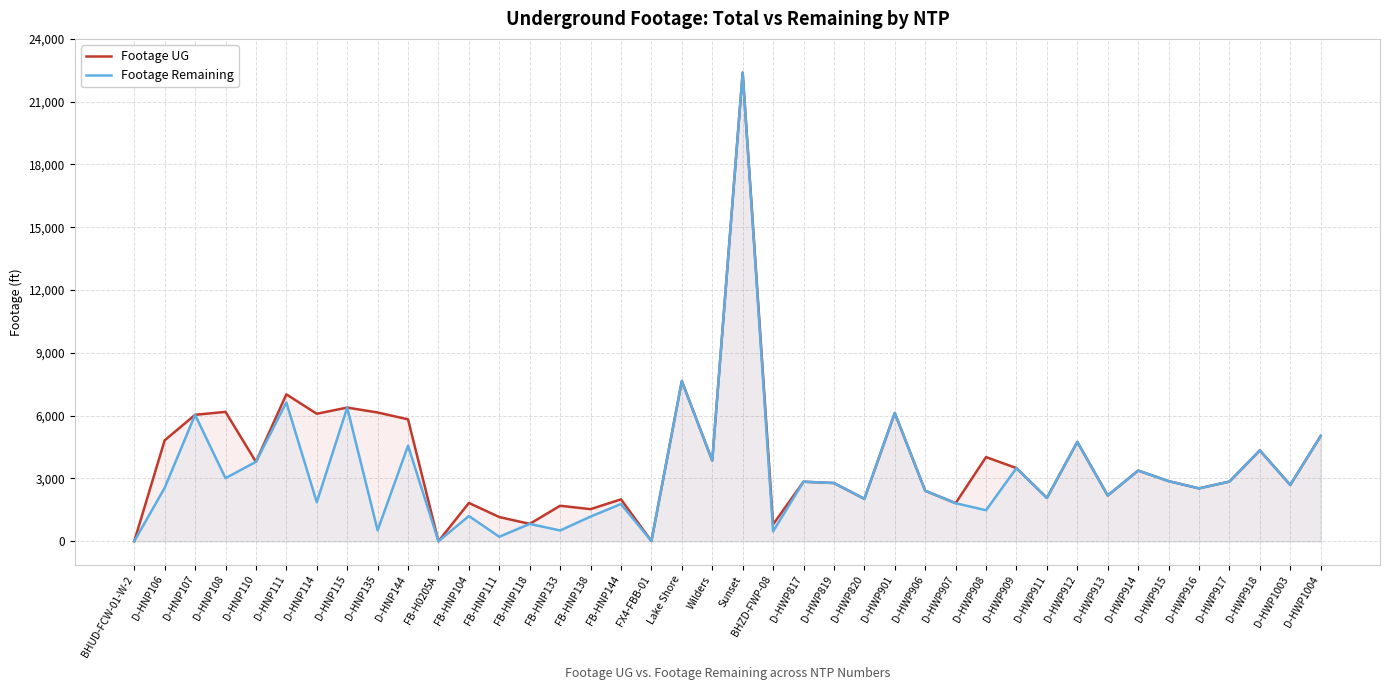

What value does the Footage Remaining series have at Wilders, to the nearest 50?

3850